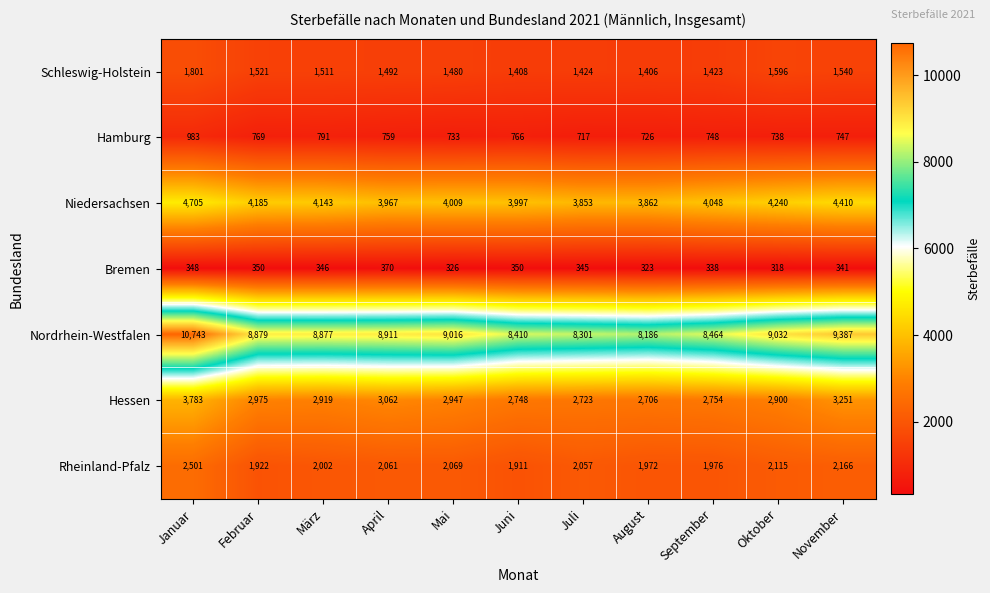

What is the smallest value displayed?

318